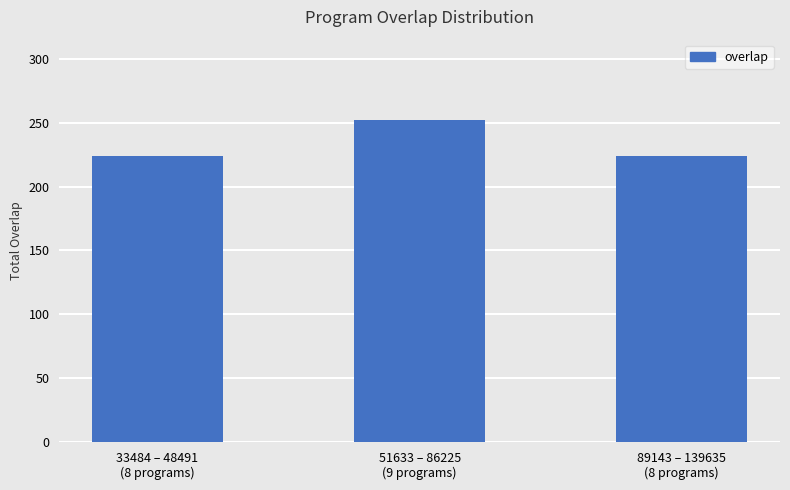

Reading right to left, extract all data points from this chart.

89143 – 139635
(8 programs)=224	51633 – 86225
(9 programs)=252	33484 – 48491
(8 programs)=224